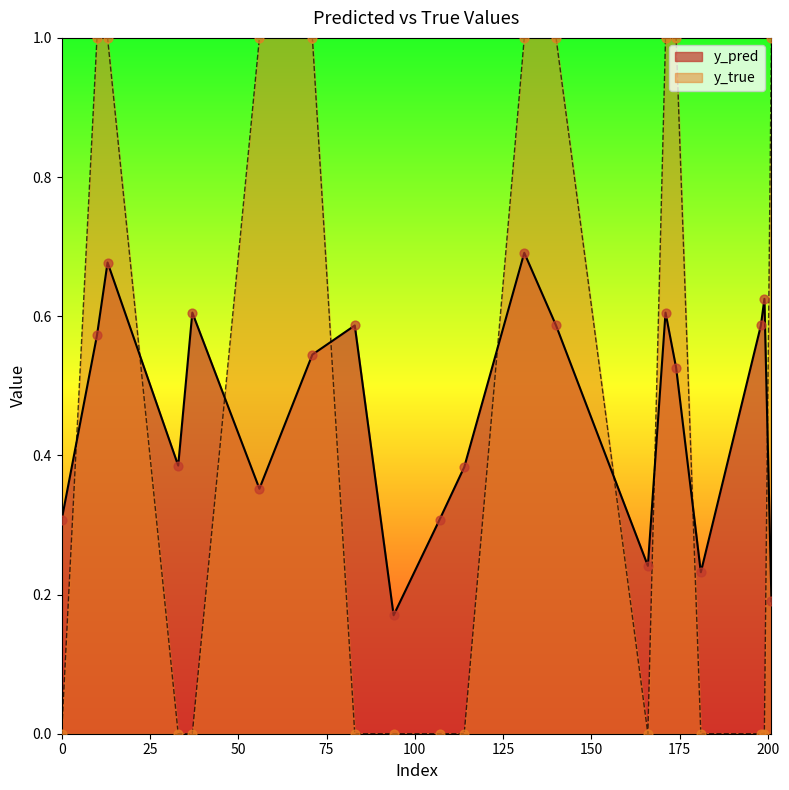

At which category is the sum across all series the highest?

131